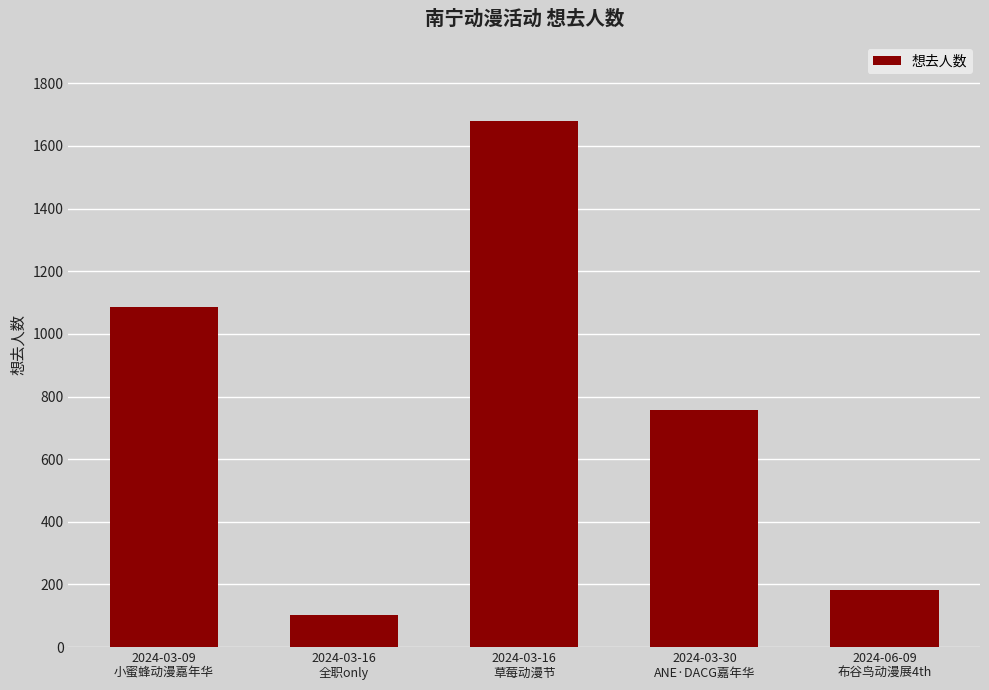

The chart shows a value of 1707 at 2024-03-09
小蜜蜂动漫嘉年华. True or false?

False